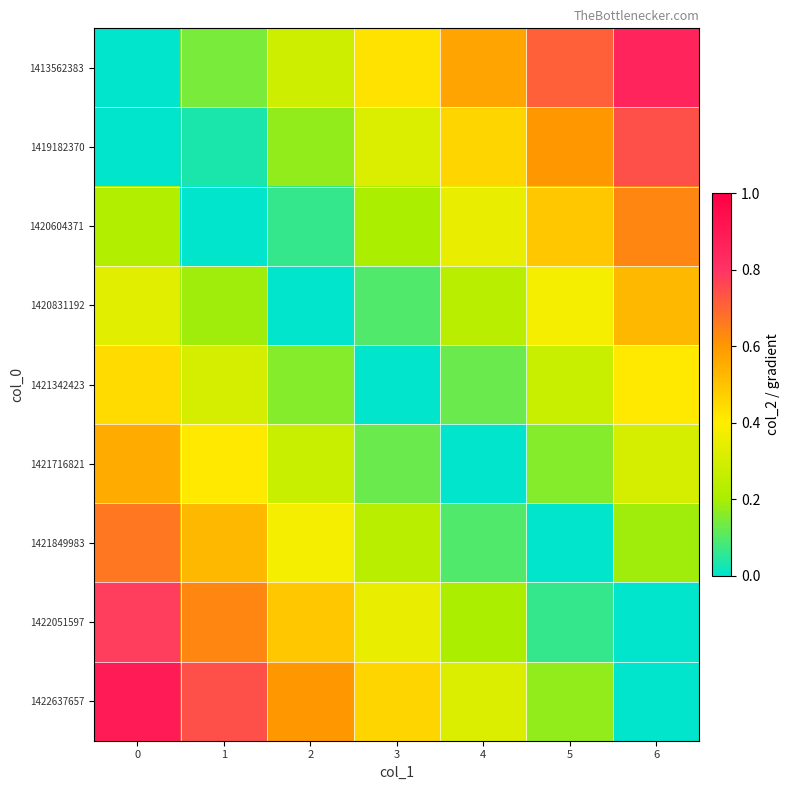

Count the number of categories in the chart.

7